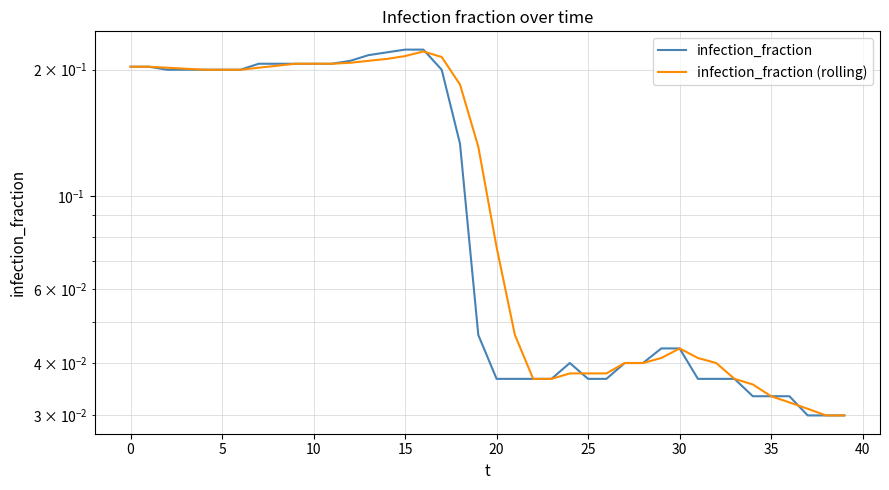

Reading right to left, extract all data points from this chart.

infection_fraction: 0.0	0.0	0.0	0.0	0.0	0.0	0.0	0.0	0.0	0.0	0.0	0.0	0.0	0.0	0.0	0.0	0.0	0.0	0.0	0.0	0.0	0.1	0.2	0.2	0.2	0.2	0.2	0.2	0.2	0.2	0.2	0.2	0.2	0.2	0.2	0.2	0.2	0.2	0.2	0.2
infection_fraction (rolling): 0.0	0.0	0.0	0.0	0.0	0.0	0.0	0.0	0.0	0.0	0.0	0.0	0.0	0.0	0.0	0.0	0.0	0.0	0.0	0.1	0.1	0.2	0.2	0.2	0.2	0.2	0.2	0.2	0.2	0.2	0.2	0.2	0.2	0.2	0.2	0.2	0.2	0.2	0.2	0.2